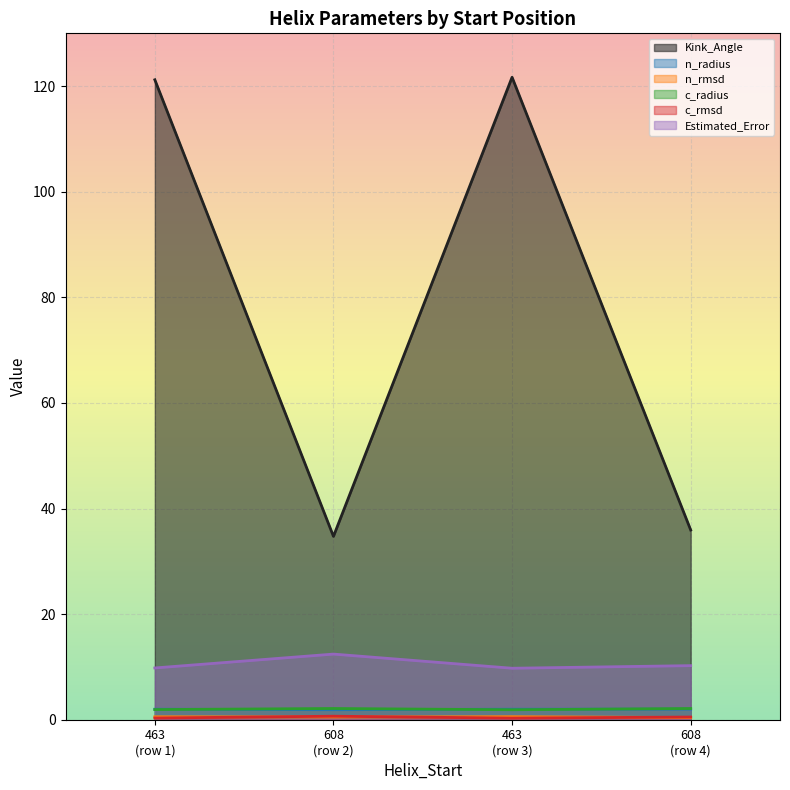

How many series are shown in this chart?

6